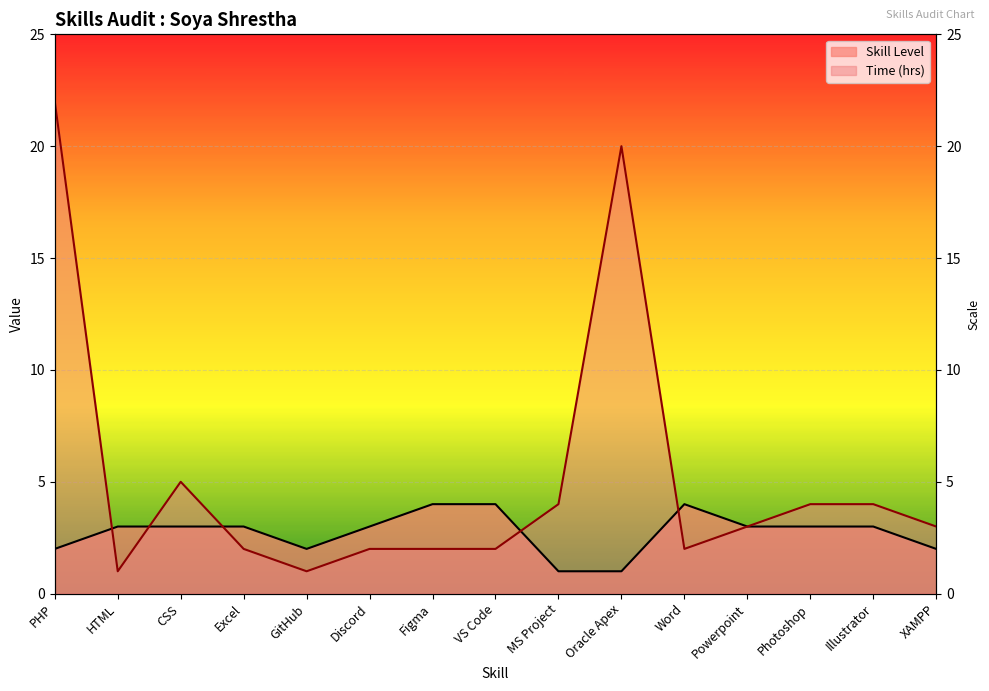

Which series has the largest total across all categories?

Time (hrs)